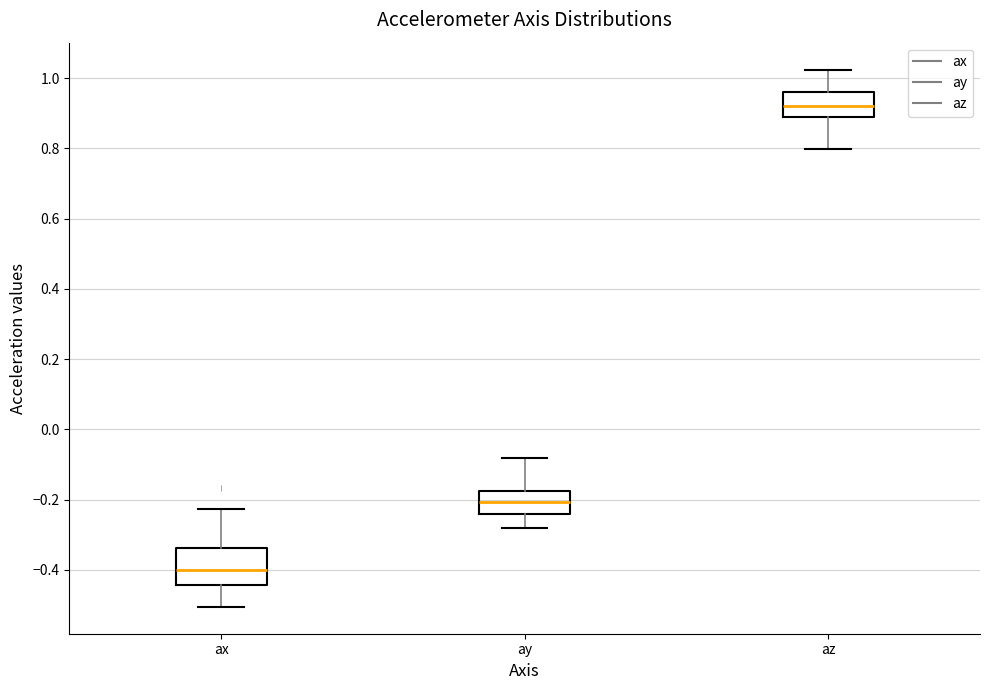

Which box's median line is the lowest?

ax